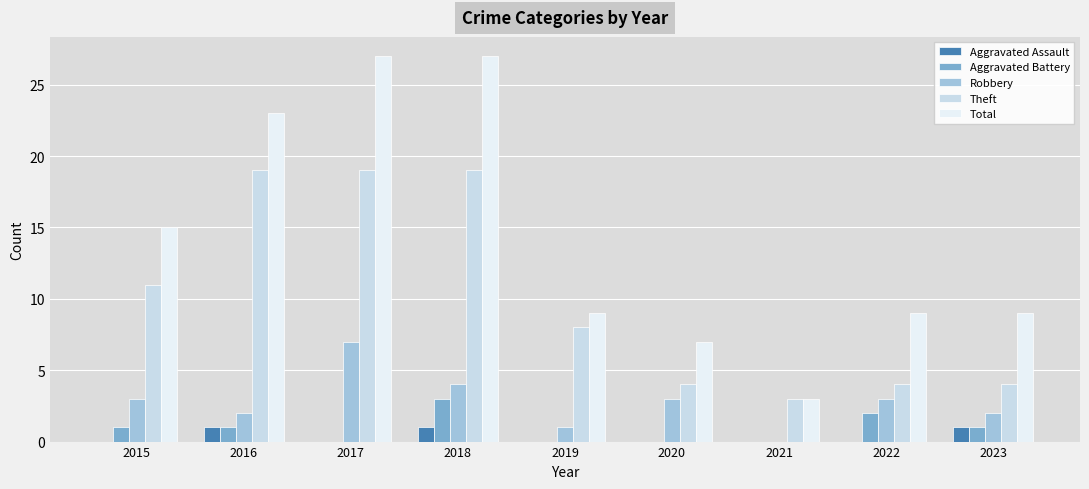

What is the sum of the Aggravated Assault values at 2015 and 2018?

1